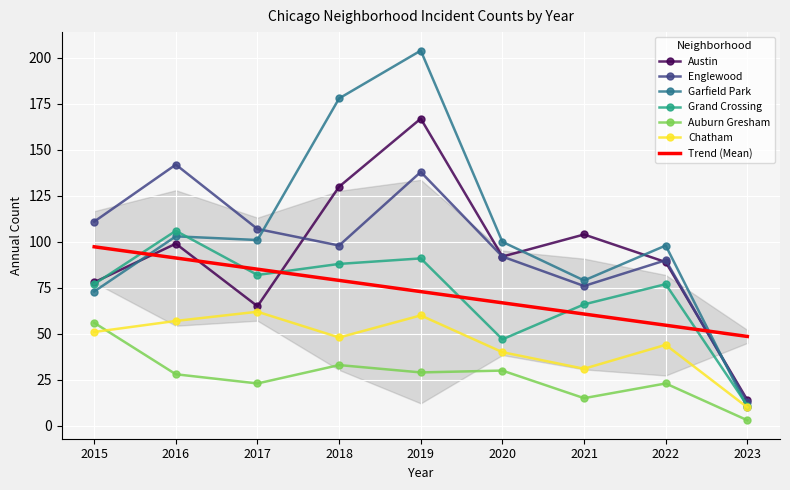

Count the number of data series in this chart.

6